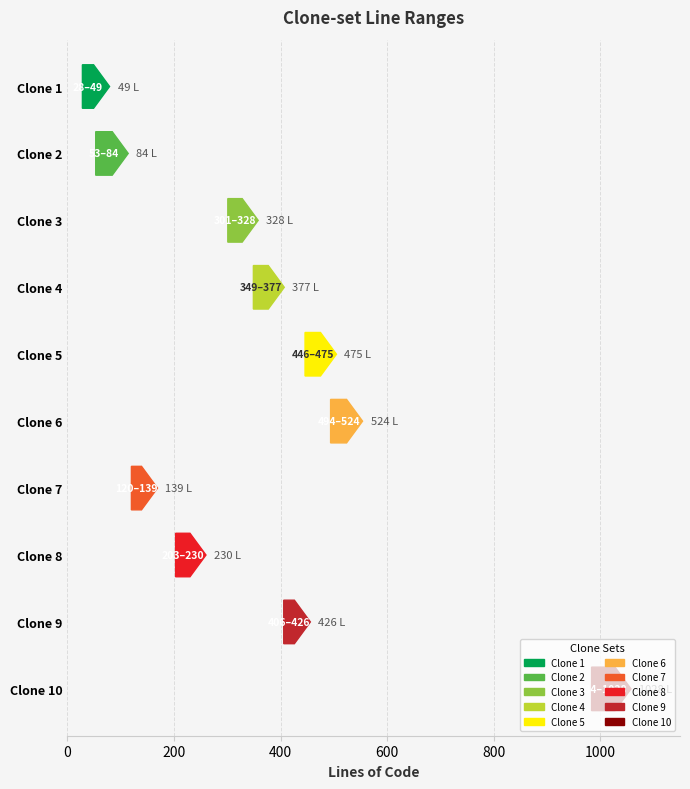

What is the highest value of the End Line No series?

1028